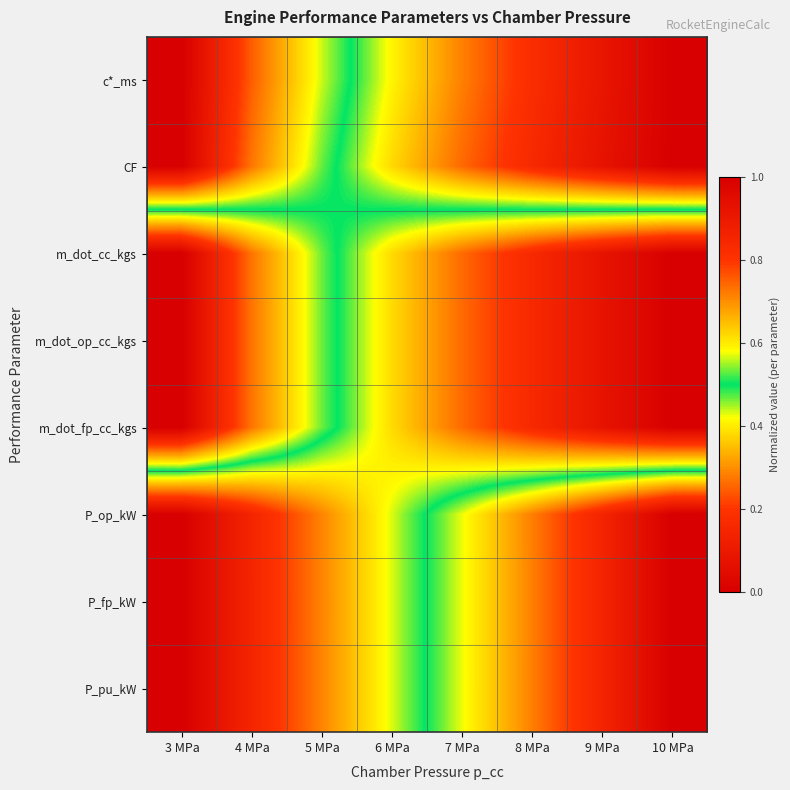

Reading right to left, transcribe all the data shown in this chart.

c*_ms: 10 MPa=1.0	9 MPa=0.9	8 MPa=0.8	7 MPa=0.7	6 MPa=0.6	5 MPa=0.4	4 MPa=0.2	3 MPa=0.0
CF: 10 MPa=1.0	9 MPa=0.9	8 MPa=0.8	7 MPa=0.7	6 MPa=0.6	5 MPa=0.5	4 MPa=0.3	3 MPa=0.0
m_dot_cc_kgs: 10 MPa=0.0	9 MPa=0.1	8 MPa=0.2	7 MPa=0.3	6 MPa=0.4	5 MPa=0.5	4 MPa=0.7	3 MPa=1.0
m_dot_op_cc_kgs: 10 MPa=0.0	9 MPa=0.1	8 MPa=0.2	7 MPa=0.3	6 MPa=0.4	5 MPa=0.5	4 MPa=0.7	3 MPa=1.0
m_dot_fp_cc_kgs: 10 MPa=0.0	9 MPa=0.1	8 MPa=0.2	7 MPa=0.3	6 MPa=0.4	5 MPa=0.5	4 MPa=0.7	3 MPa=1.0
P_op_kW: 10 MPa=1.0	9 MPa=0.9	8 MPa=0.7	7 MPa=0.6	6 MPa=0.4	5 MPa=0.3	4 MPa=0.1	3 MPa=0.0
P_fp_kW: 10 MPa=1.0	9 MPa=0.9	8 MPa=0.7	7 MPa=0.6	6 MPa=0.4	5 MPa=0.3	4 MPa=0.1	3 MPa=0.0
P_pu_kW: 10 MPa=1.0	9 MPa=0.9	8 MPa=0.7	7 MPa=0.6	6 MPa=0.4	5 MPa=0.3	4 MPa=0.1	3 MPa=0.0